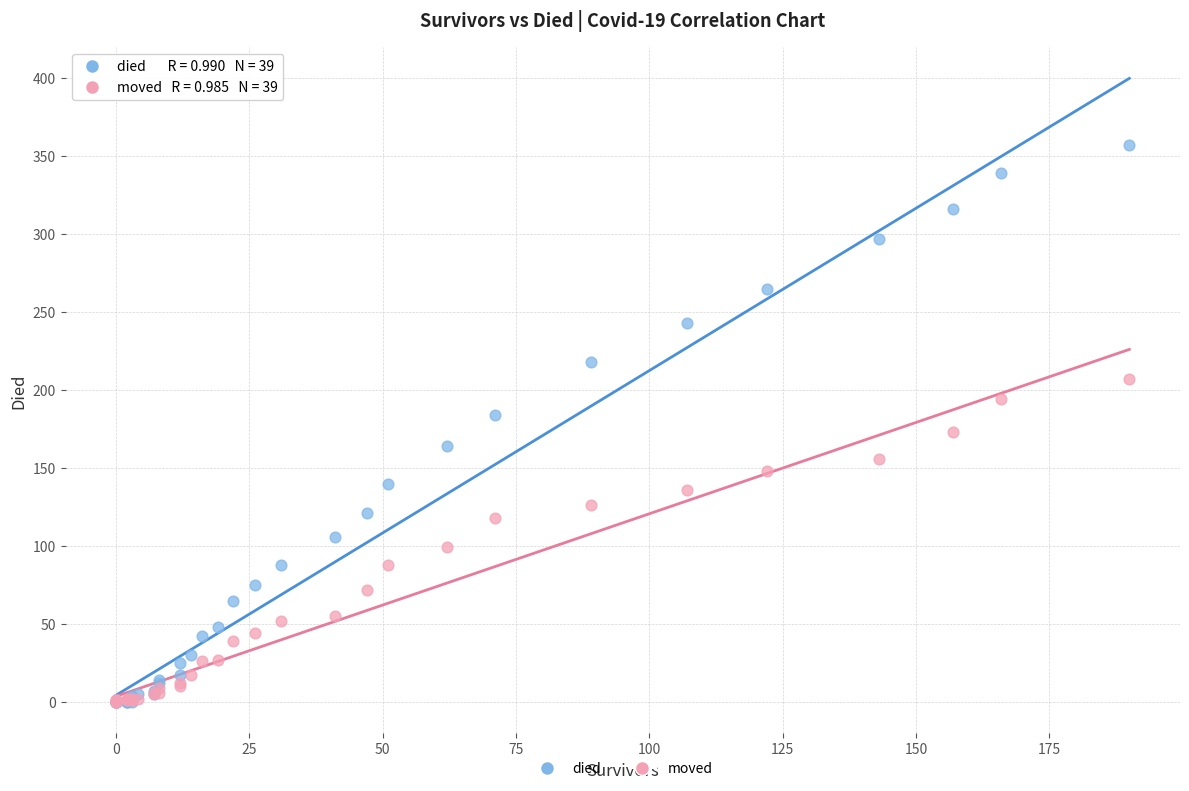

What are all the series names shown in the legend?

died, moved